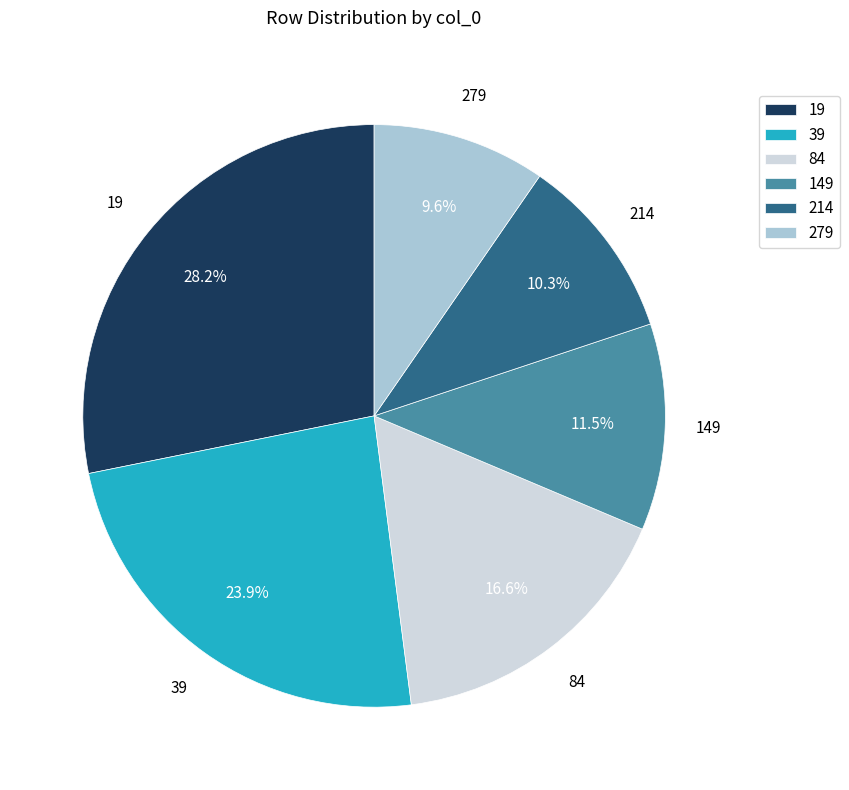

Which has a higher value, 19 or 39?

19